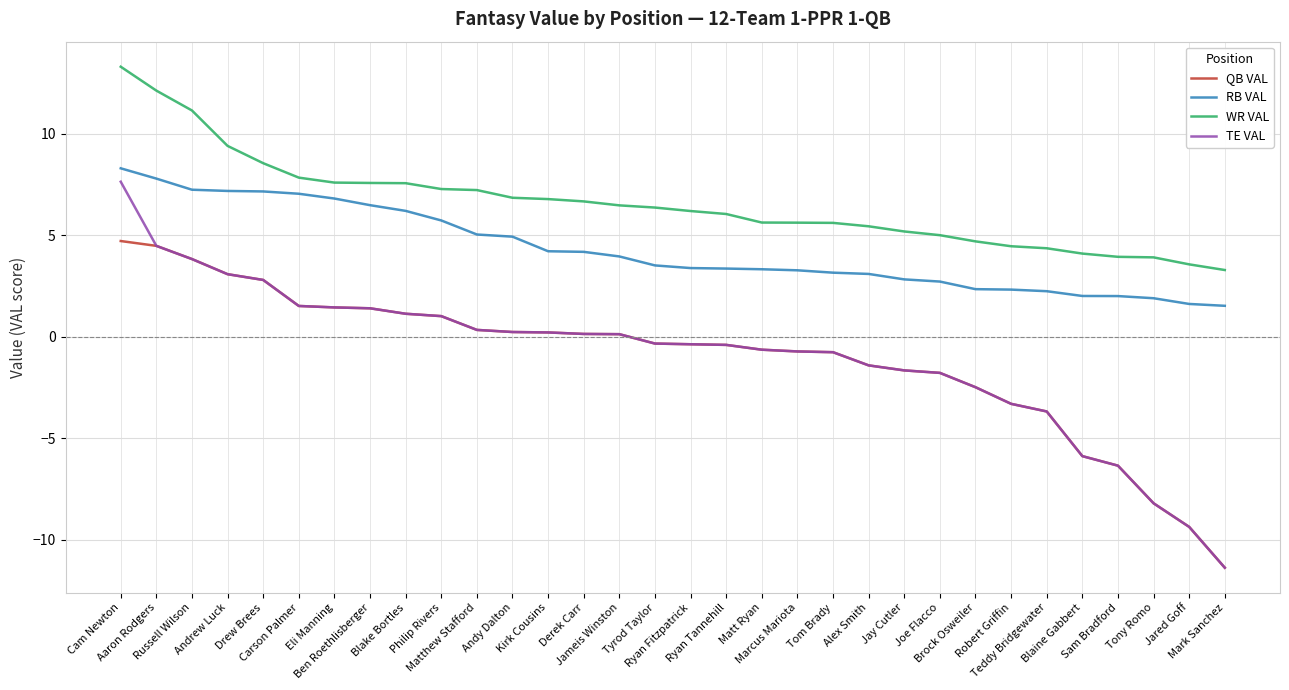

What is the average value of the TE VAL series?

-0.9